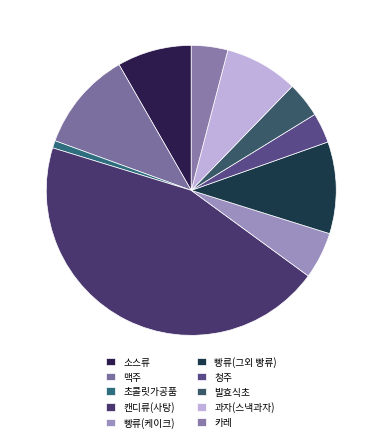

To the nearest percent, what is the difference between the 청주 and 소스류 slice percentages?

5%